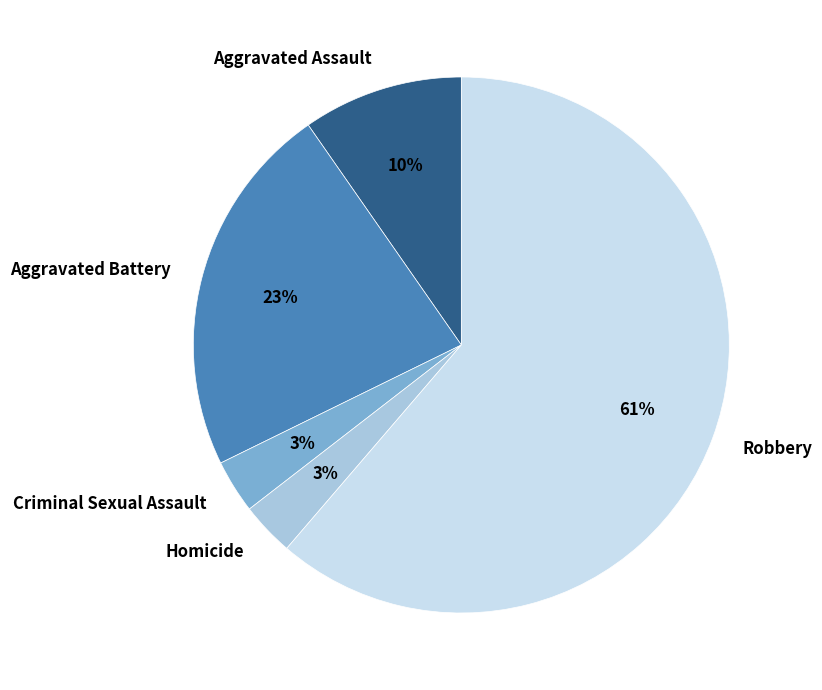

How many segments does this pie chart have?

5